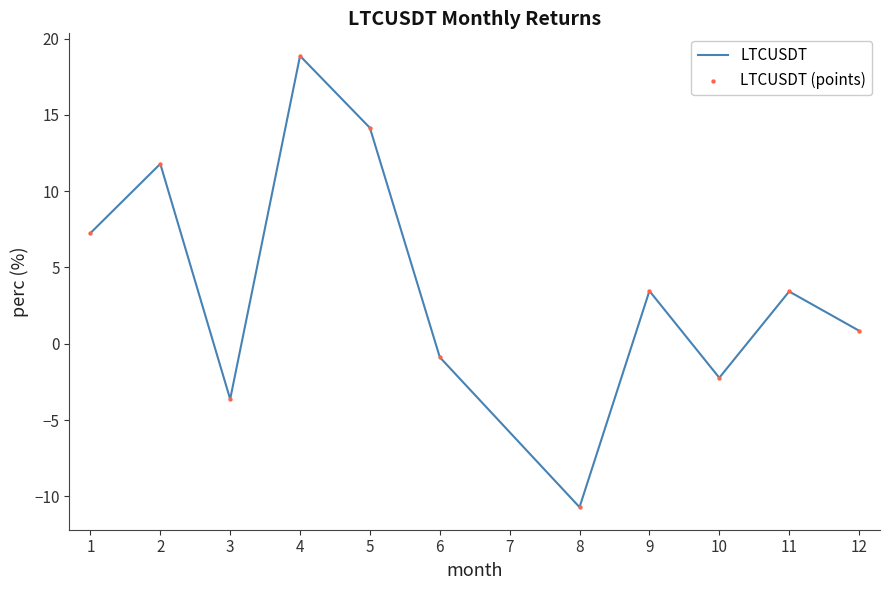

Is it true that the value at 10 is -3.8?

False